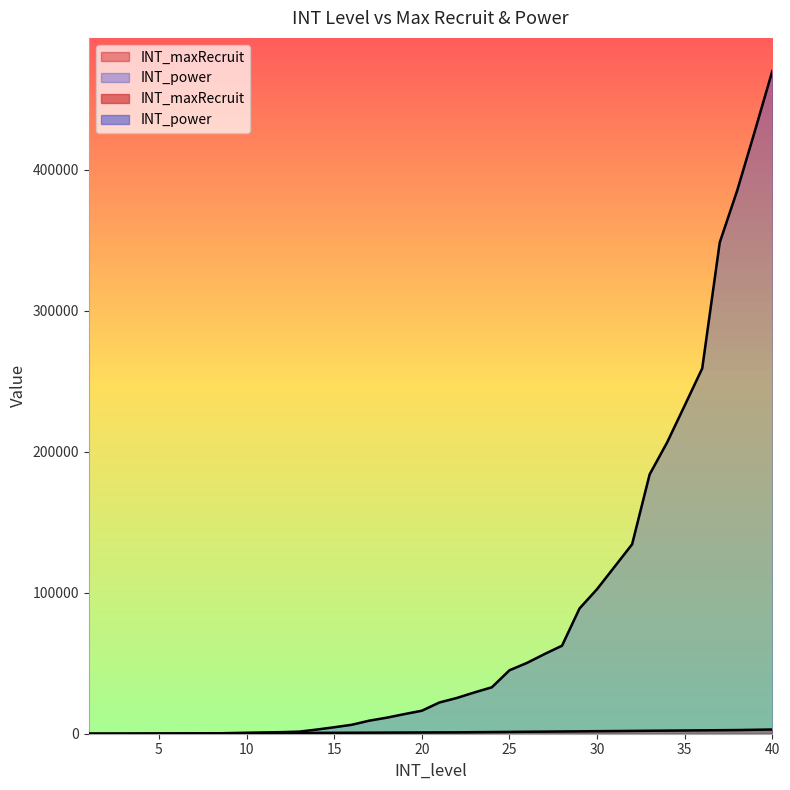

What is the difference between the second highest and minimum values in the INT_maxRecruit series?

2790